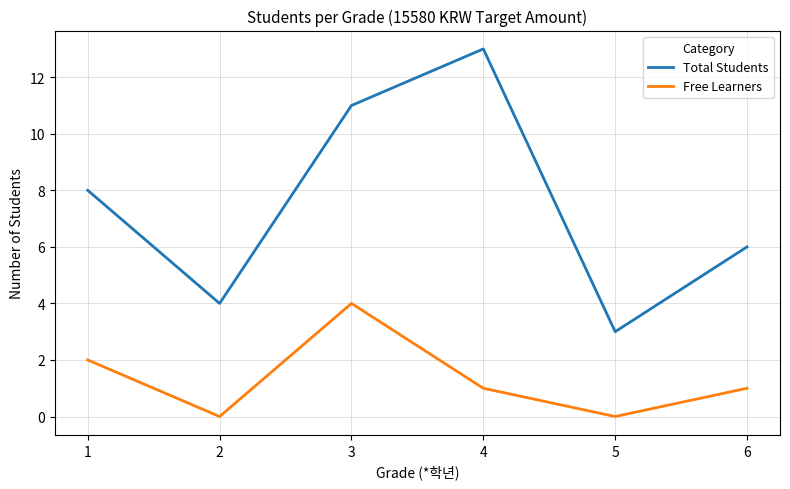

What is the difference between the Total Students values at 1 and 2?

4